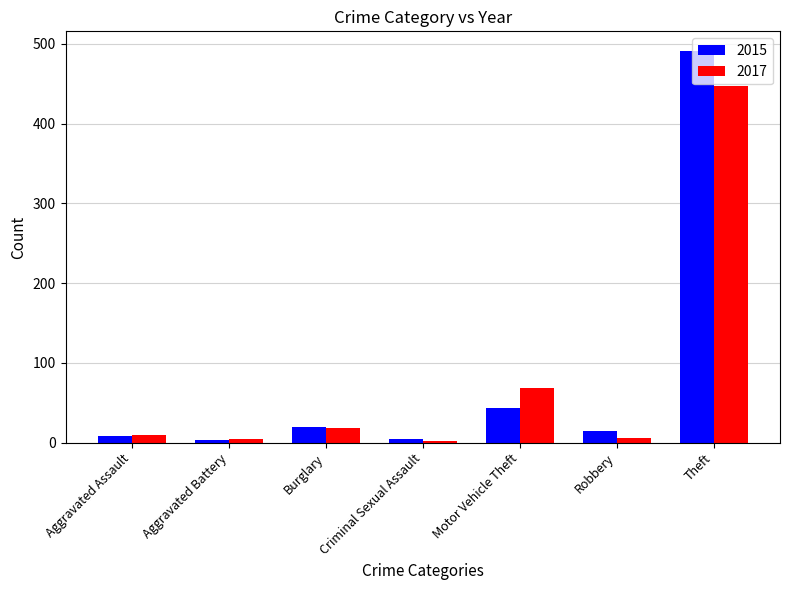

What is the value of the 2017 bar at the 5th from the left?

69